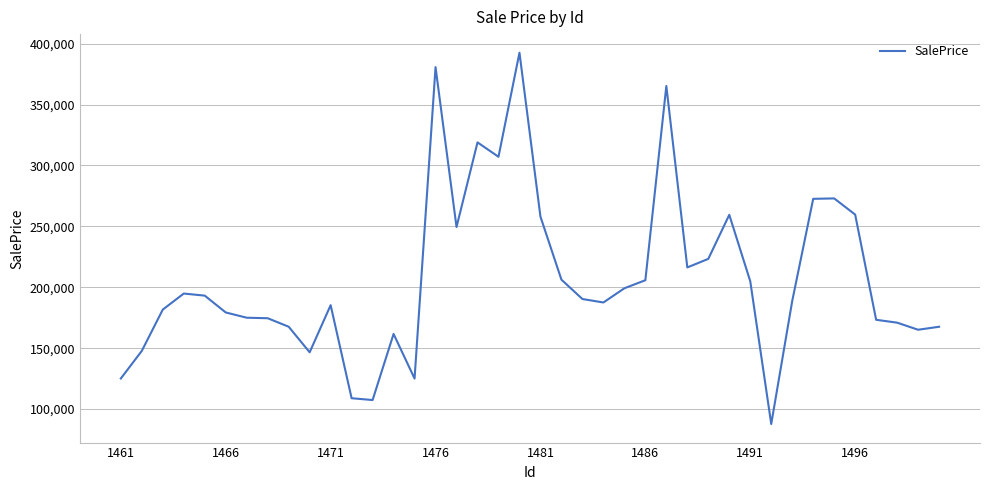

What is the difference between the maximum and minimum values?

304789.4